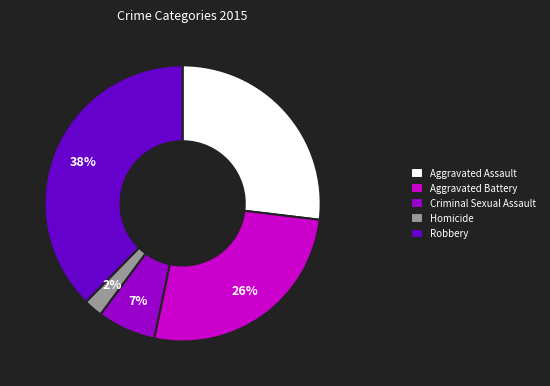

Which slice is the largest?

Robbery